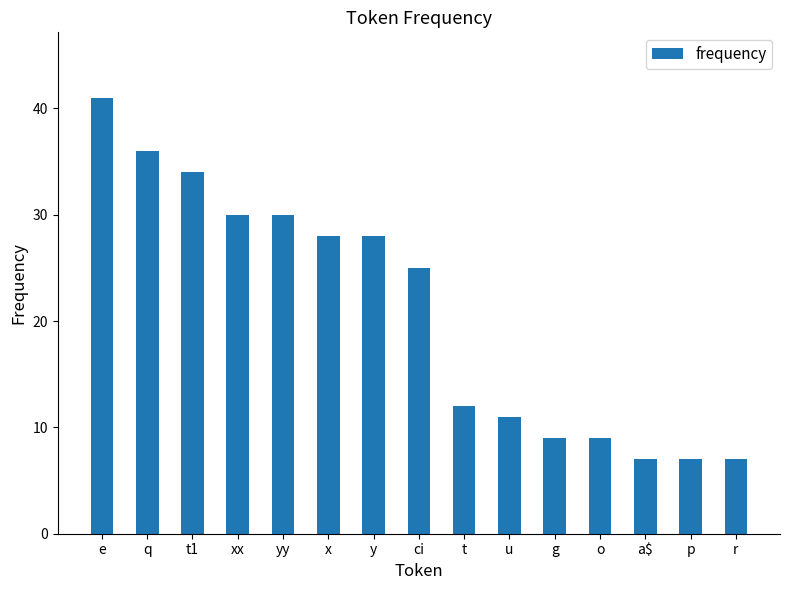

The chart shows a value of 7 at p. True or false?

True